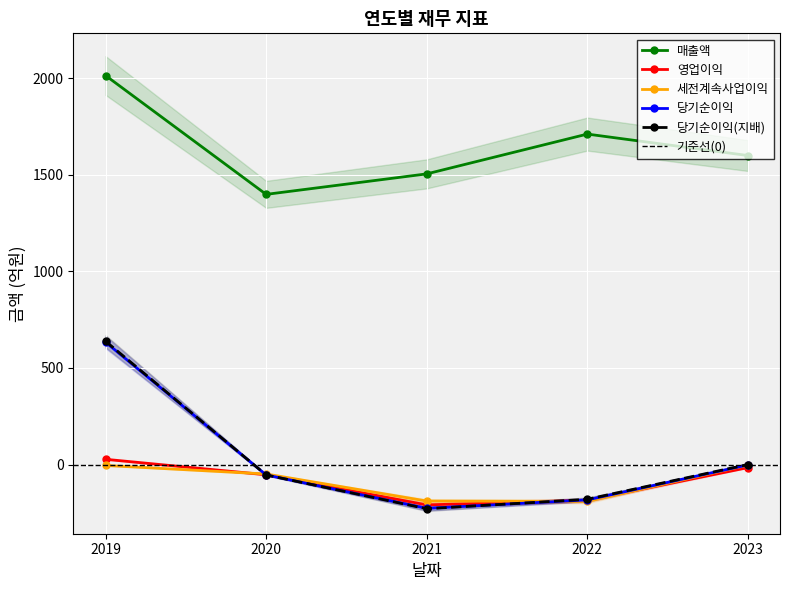

What is the total value across all series at 2020?

1188